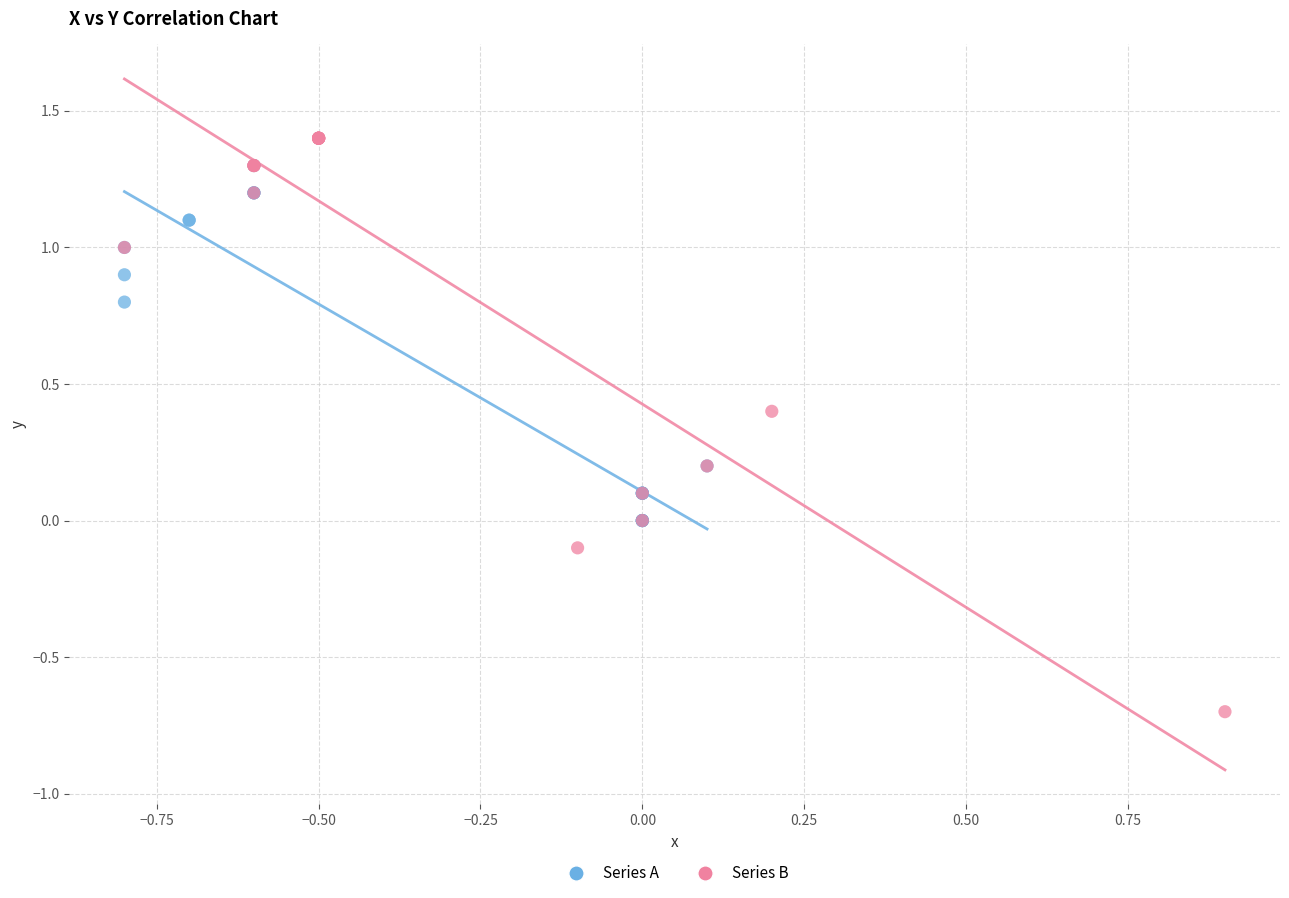

Which series contains the lowest Y value?

Series B